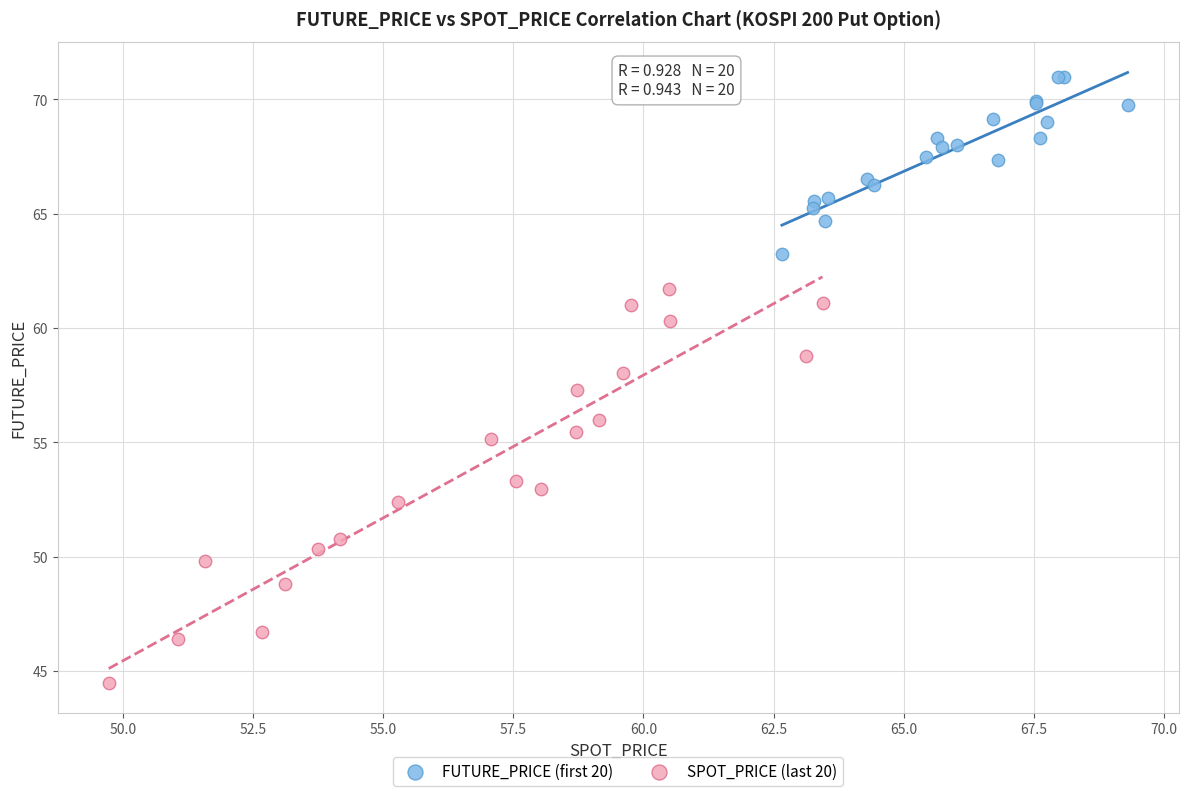

What are all the series names shown in the legend?

FUTURE_PRICE (first 20), SPOT_PRICE (last 20)